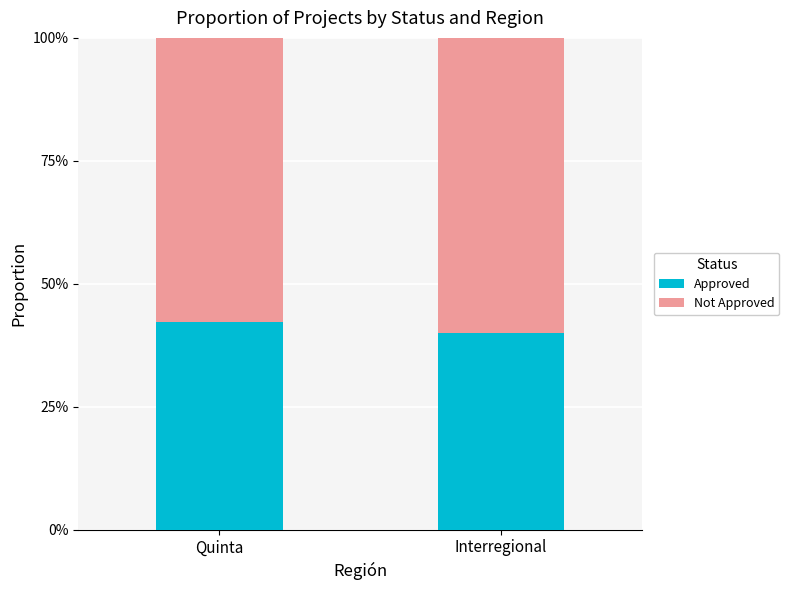

What are all the series names shown in the legend?

Approved, Not Approved